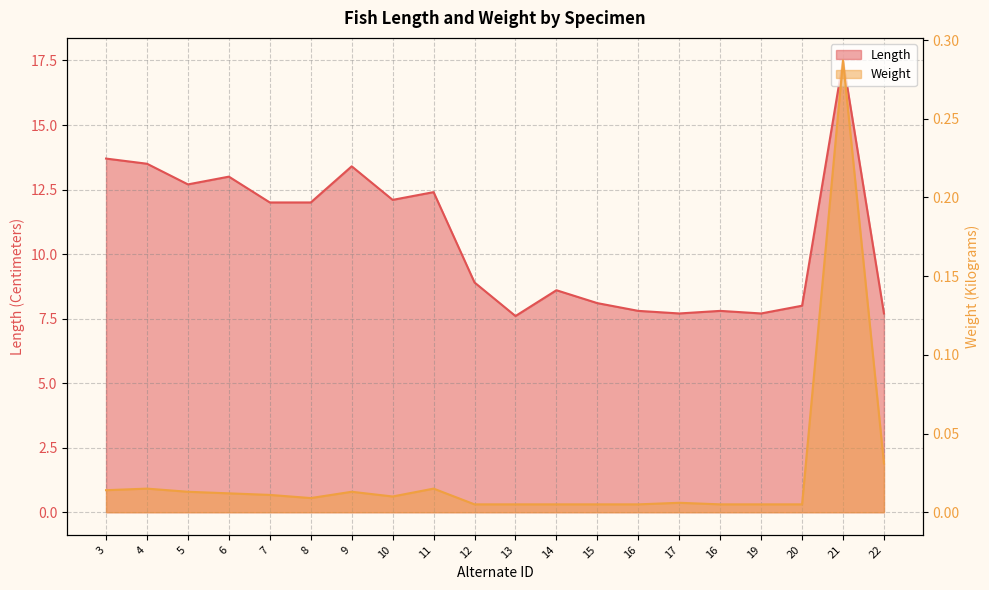

Is the value of Length at 6 greater than the value of Weight at 9?

Yes